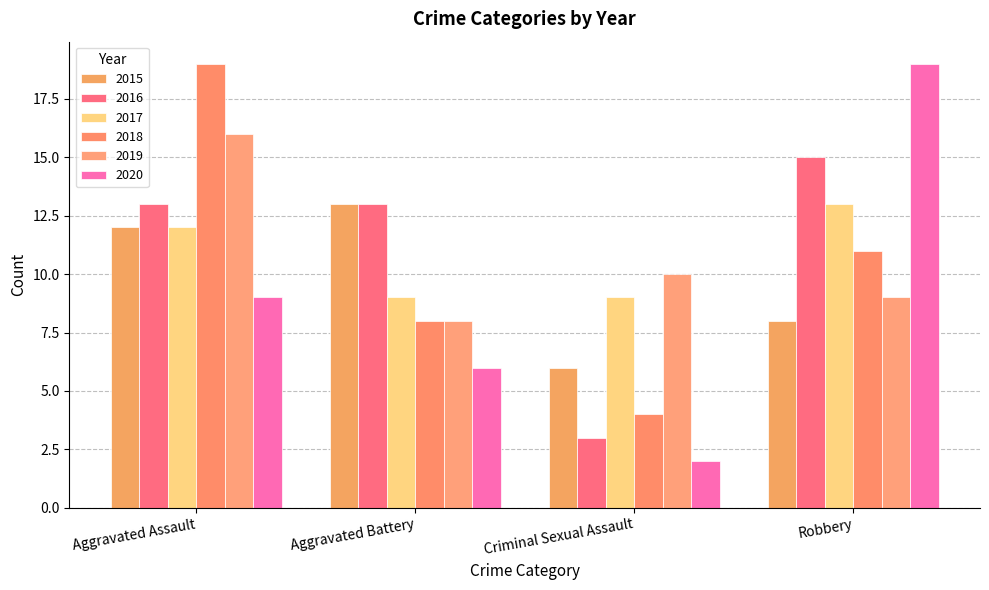

What is the difference between the 2015 values at Aggravated Battery and Aggravated Assault?

1